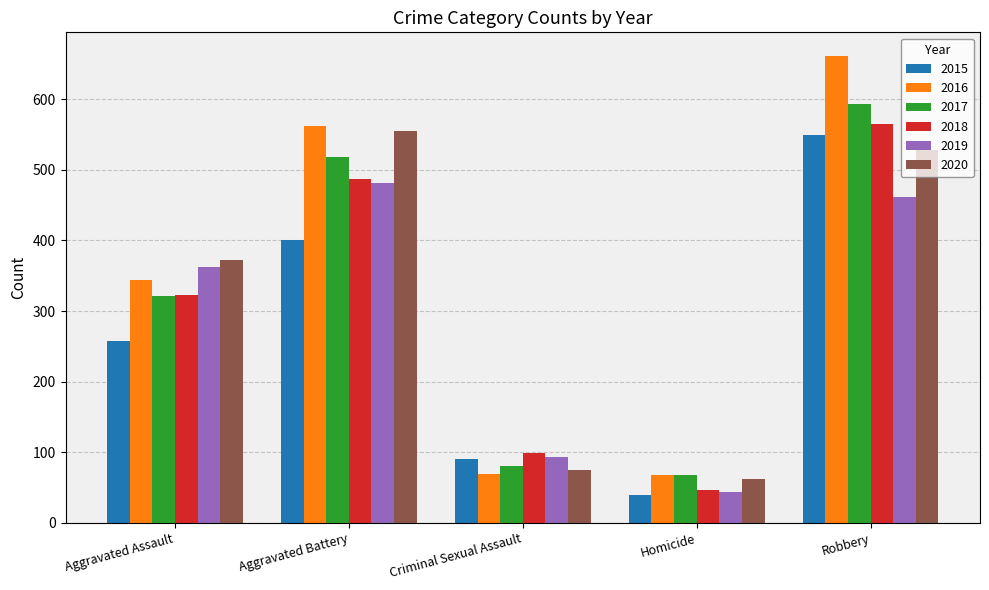

Which series has the largest total across all categories?

2016